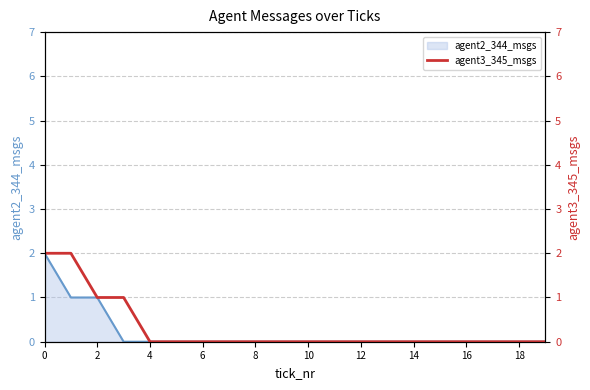

The chart shows a value of 0 at 15. True or false?

True